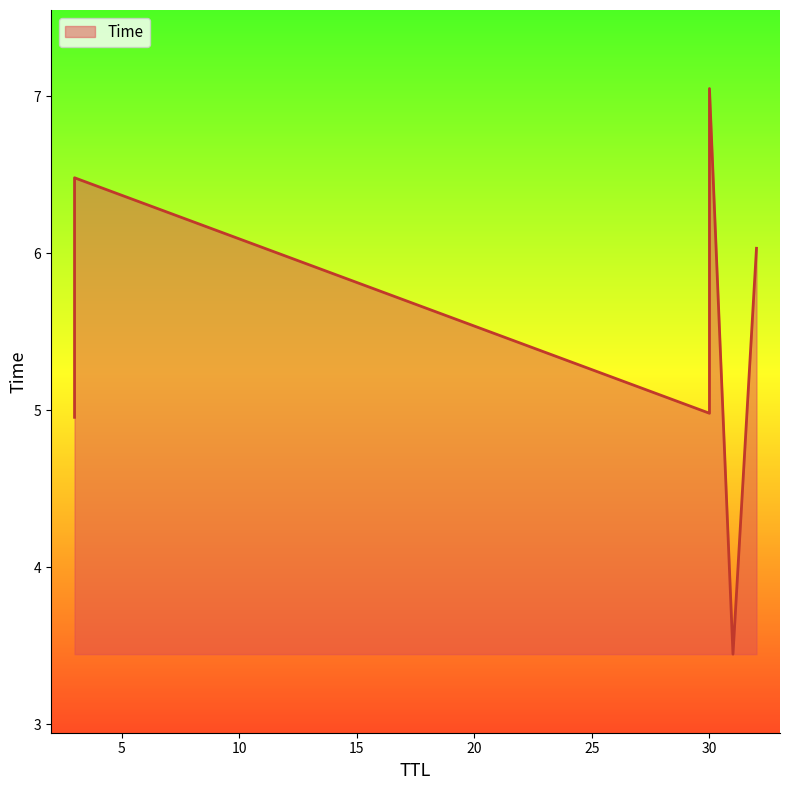

Reading left to right, extract all data points from this chart.

31=3.4	3=5.0	30=5.0	32=6.0	3=6.5	30=7.0